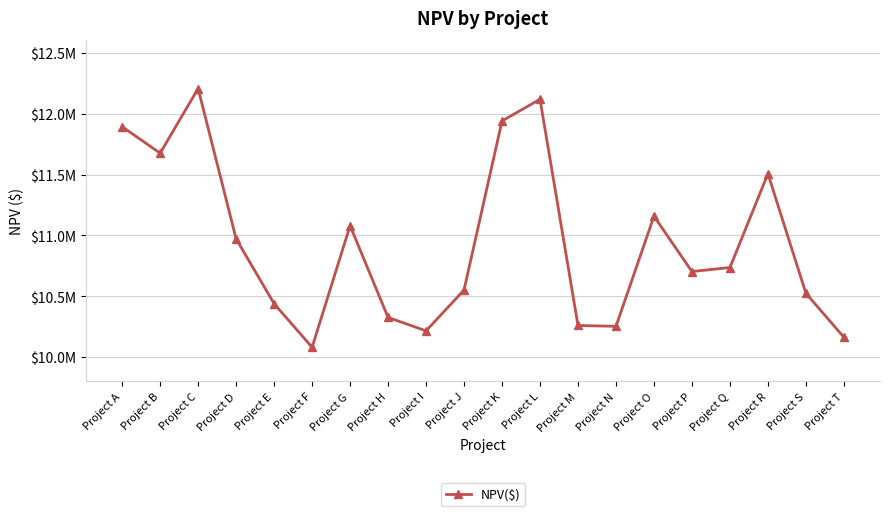

List the labels in order of value, largest first.

Project C, Project L, Project K, Project A, Project B, Project R, Project O, Project G, Project D, Project Q, Project P, Project J, Project S, Project E, Project H, Project M, Project N, Project I, Project T, Project F